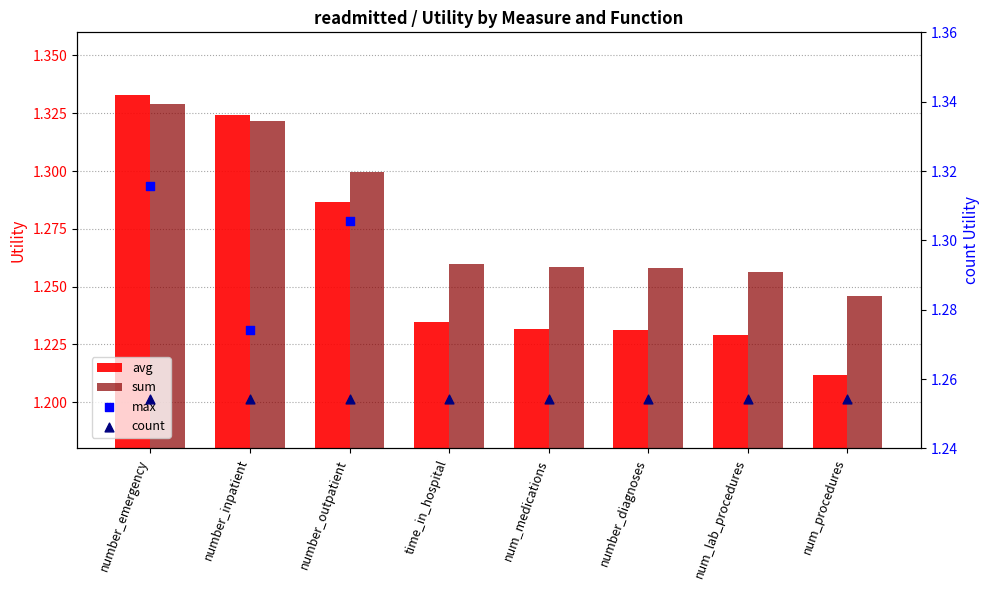

Which series reaches the maximum Y coordinate?

avg